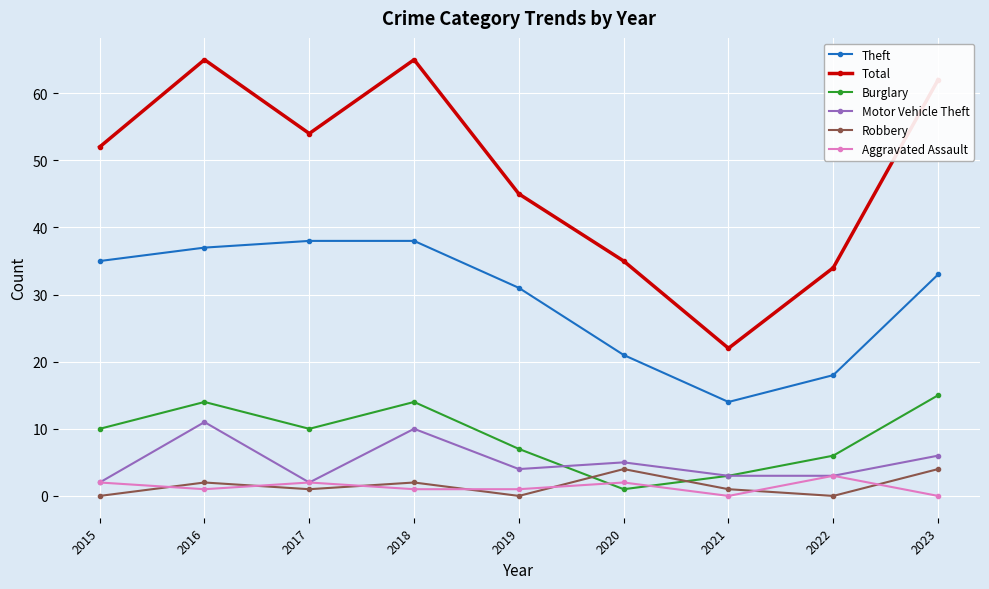

Which category has the highest value in the Burglary series?

2023